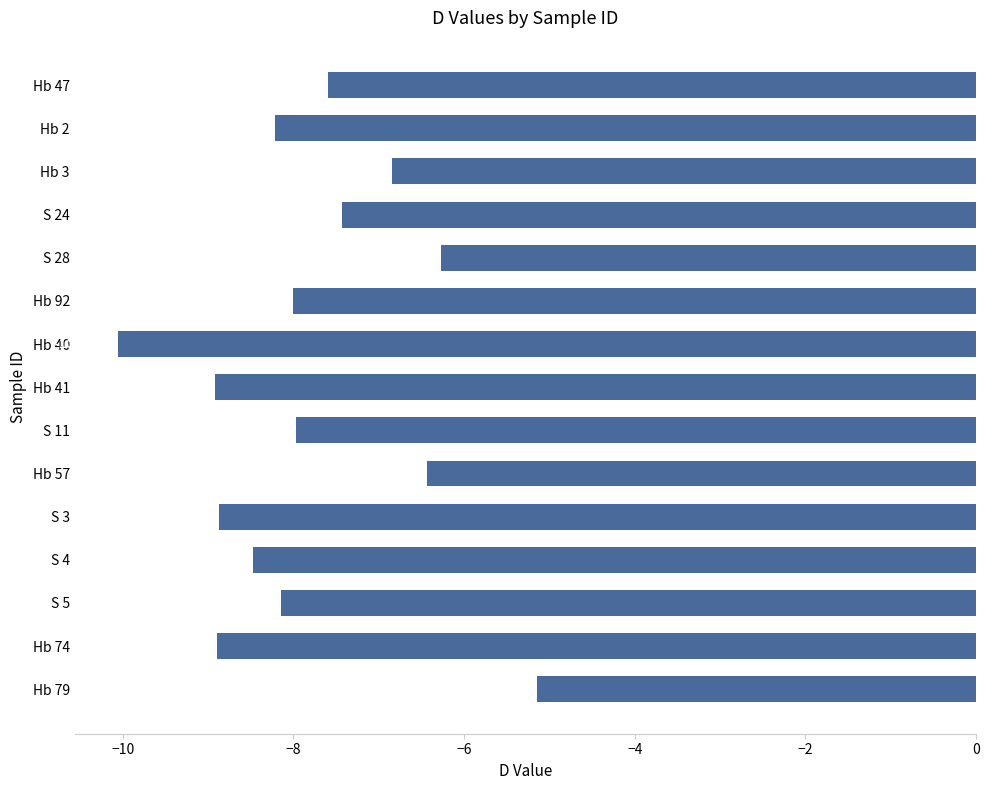

At which label is the value closest to -7?

Hb 3